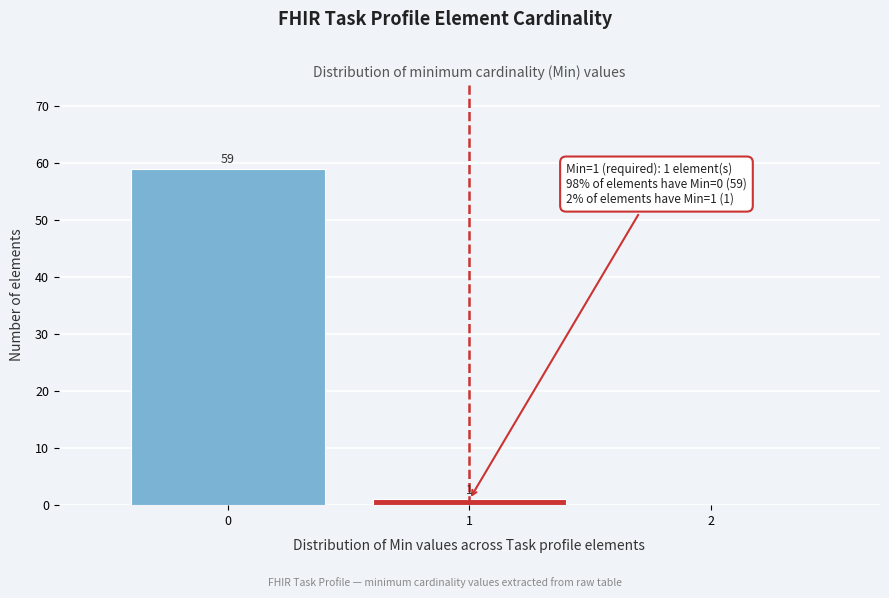

Over which range of the x-axis is the bar tallest?

-0.5 to 0.5